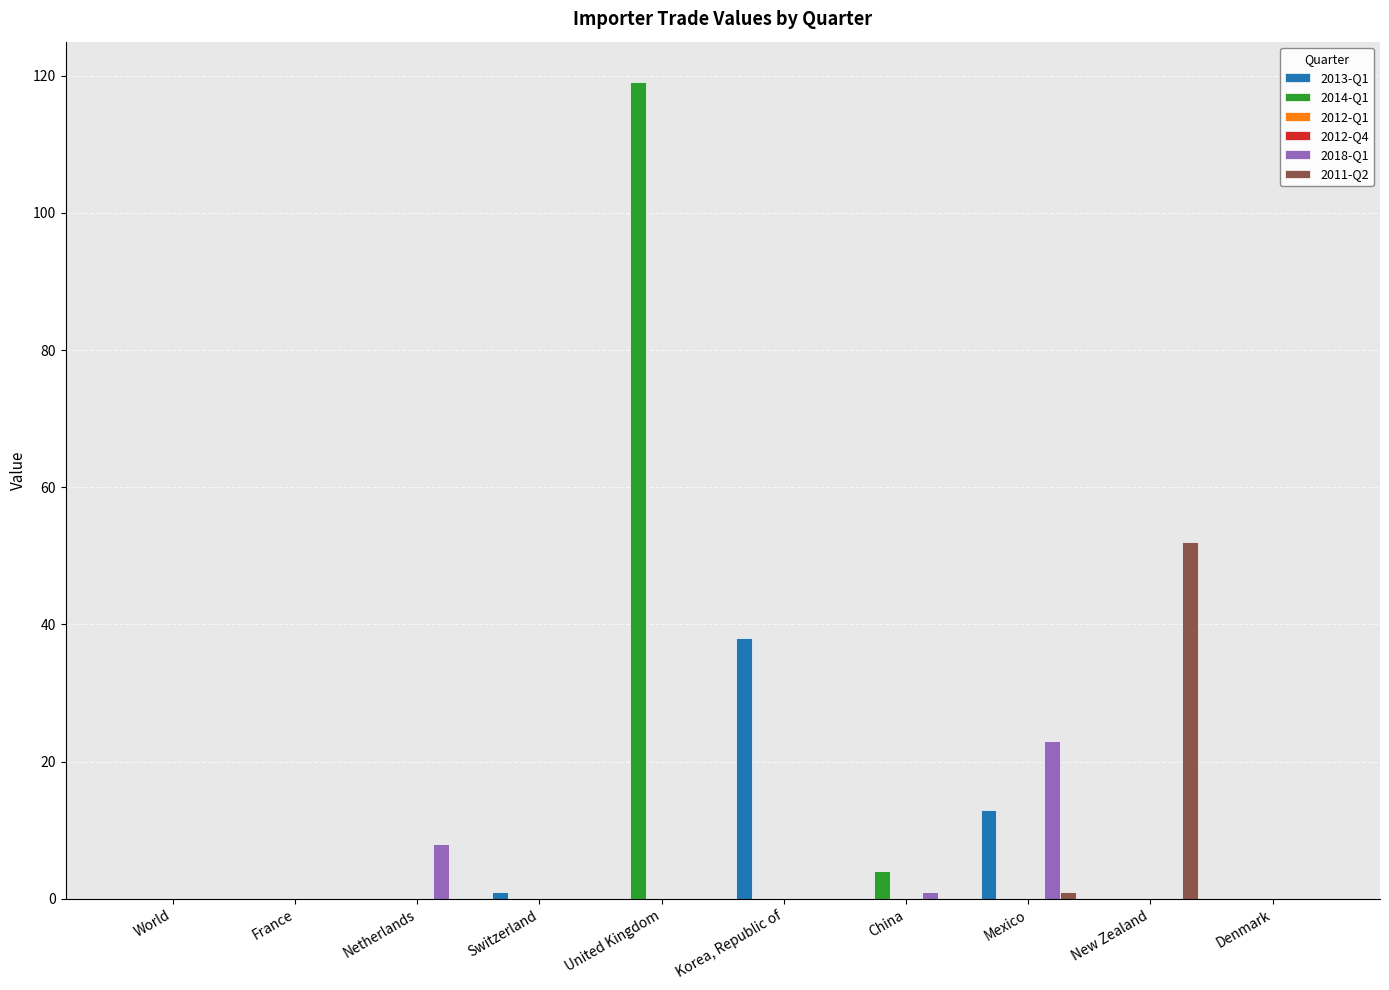

The value of 2018-Q1 at Mexico is 23. True or false?

True